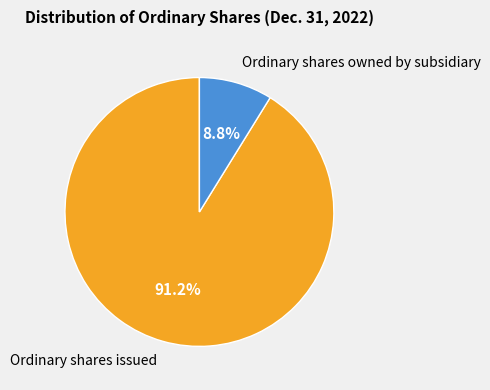

The Ordinary shares issued slice represents 91% of the pie. True or false?

True